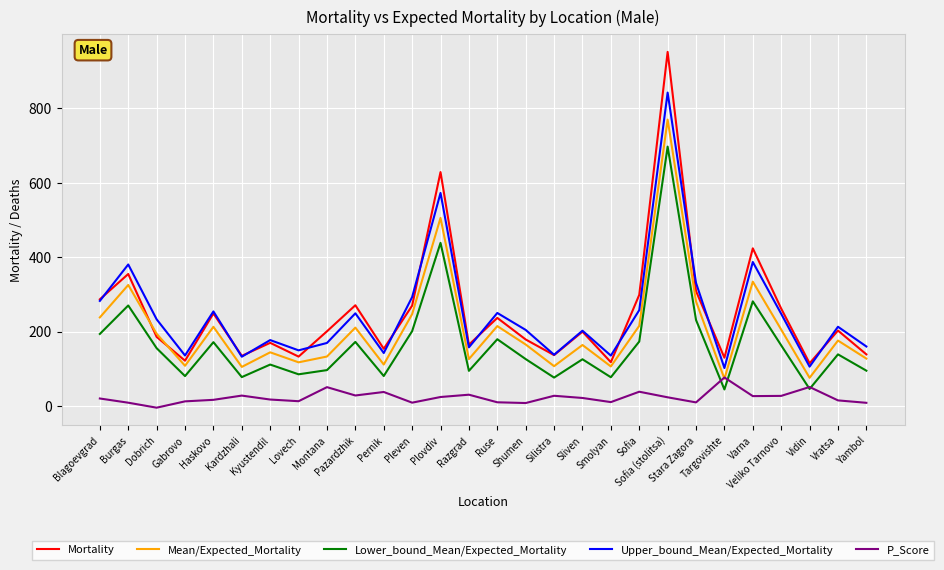

True or false: Mortality and P_Score intersect in this chart.

False